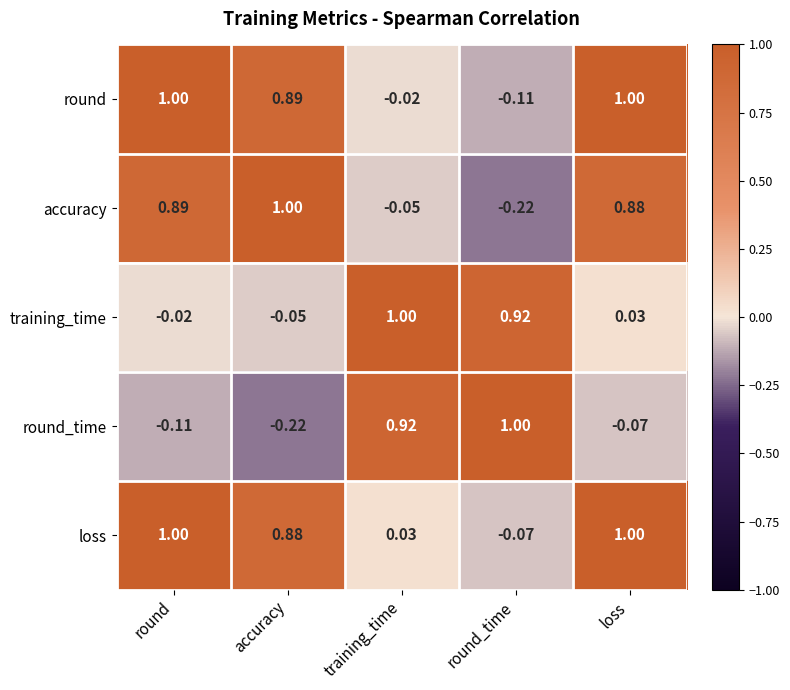

Count the number of data series in this chart.

5